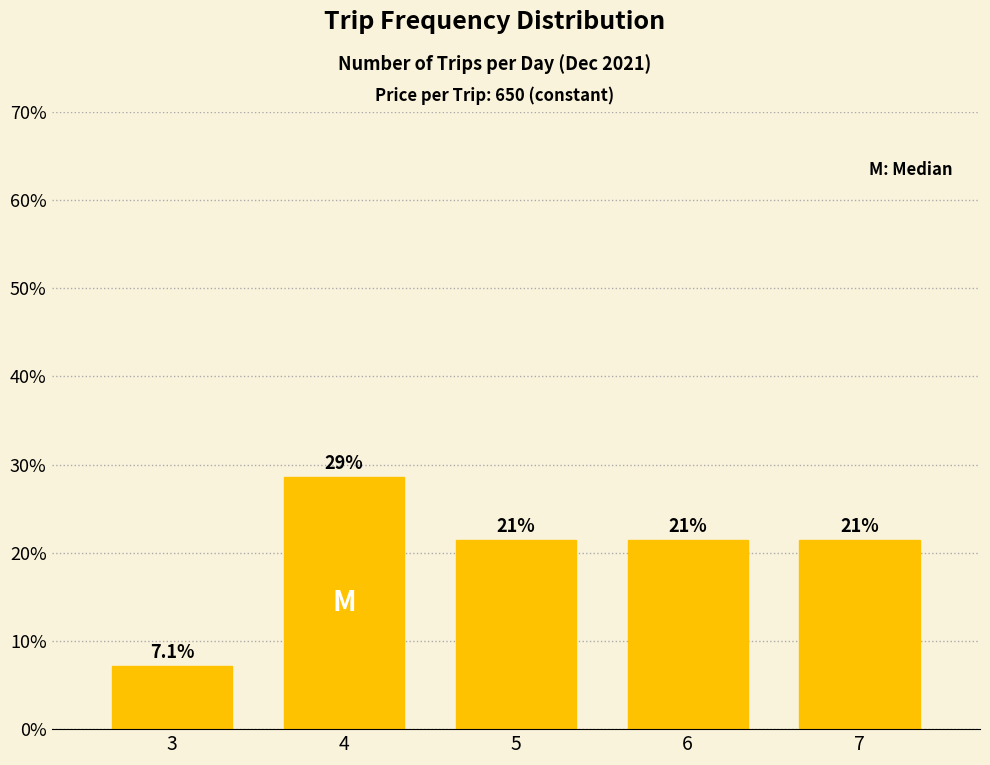

How many bars are there in total?

5